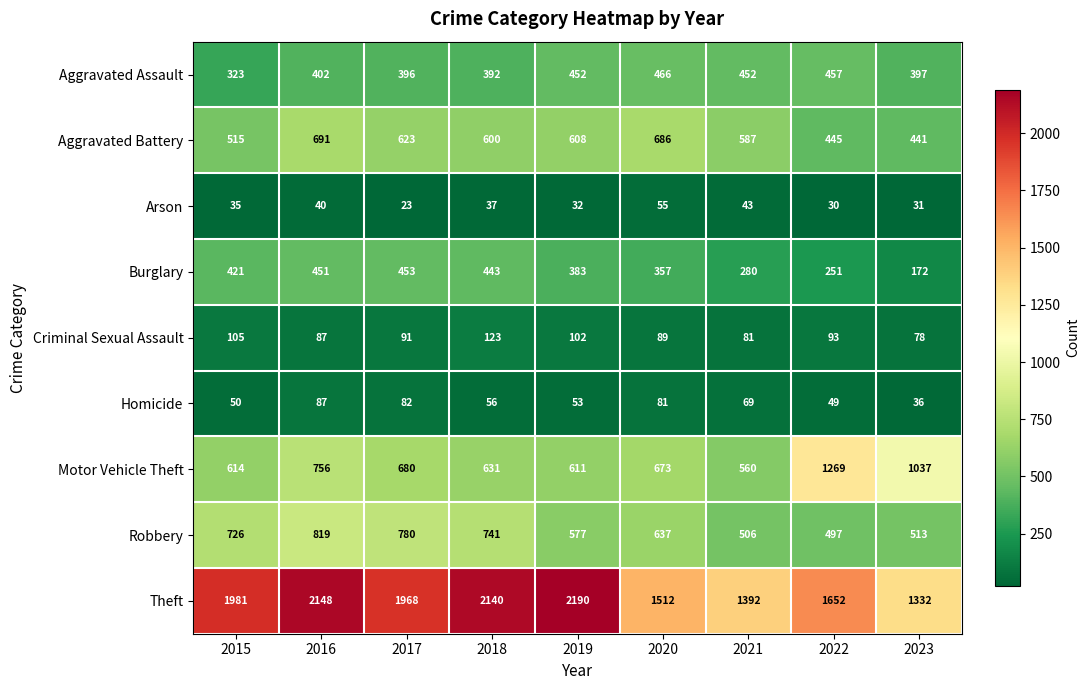

Count the number of categories in the chart.

9